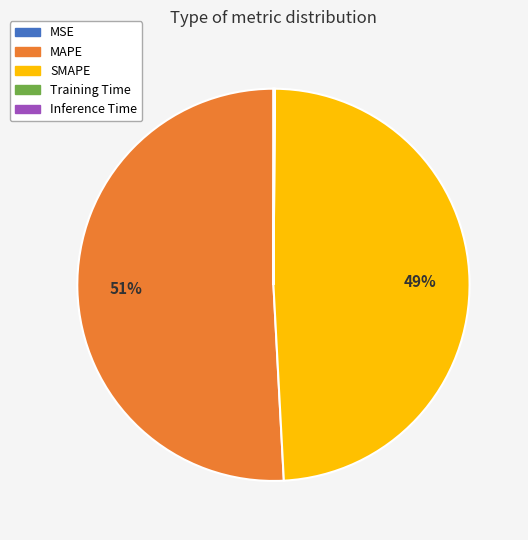

Does SMAPE represent more than half of the total?

No